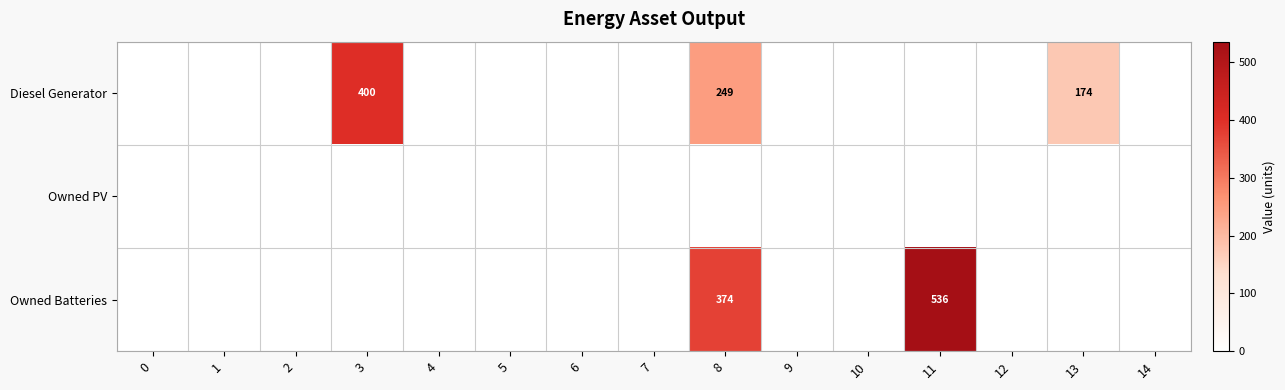

Which series has the largest total across all categories?

Owned Batteries